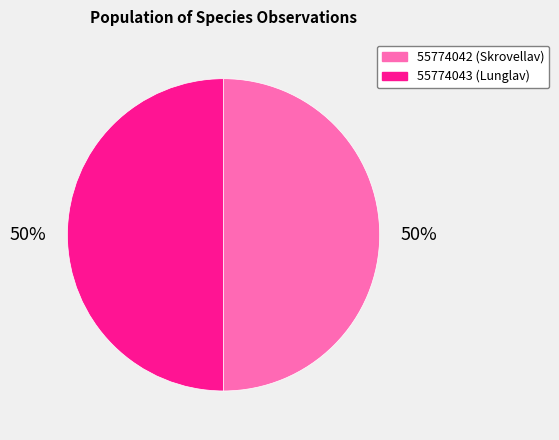

Approximately how many times larger is the value at 55774043 (Lunglav) compared to 55774042 (Skrovellav)?

1.0